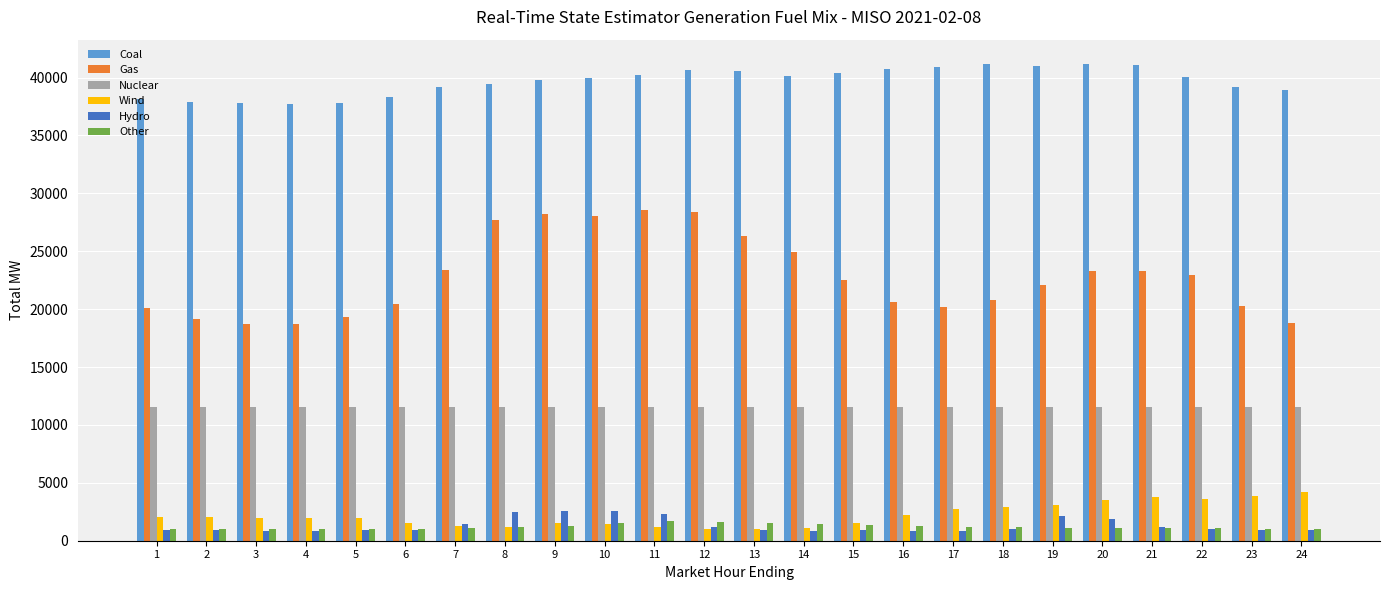

How many data points in Other are less than 1102?

12